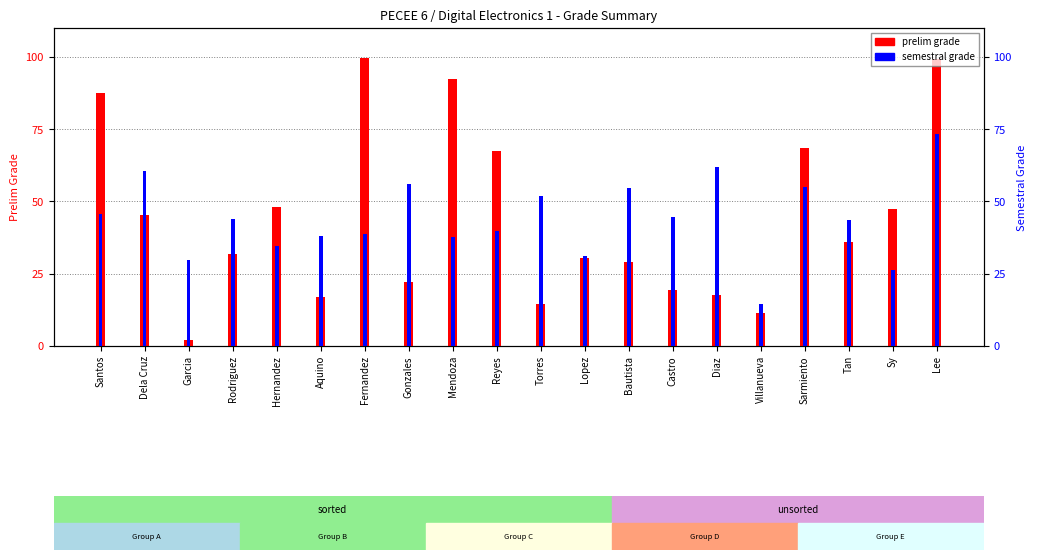

What position from the right is Rodriguez?

17